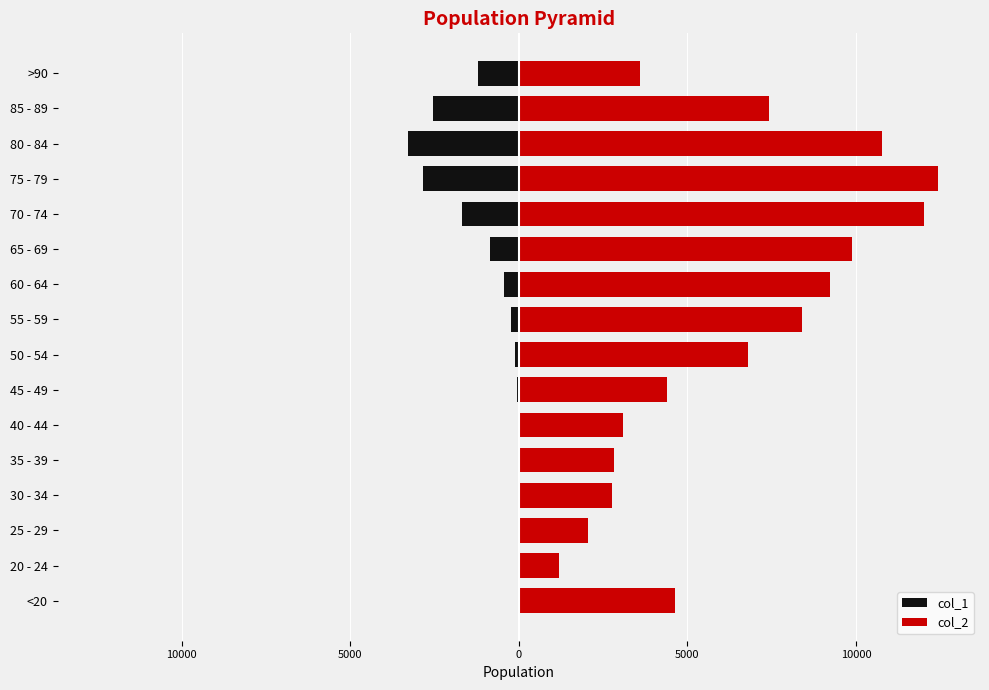

Is the value of col_2 at 55 - 59 greater than the value of col_1 at 20 - 24?

Yes